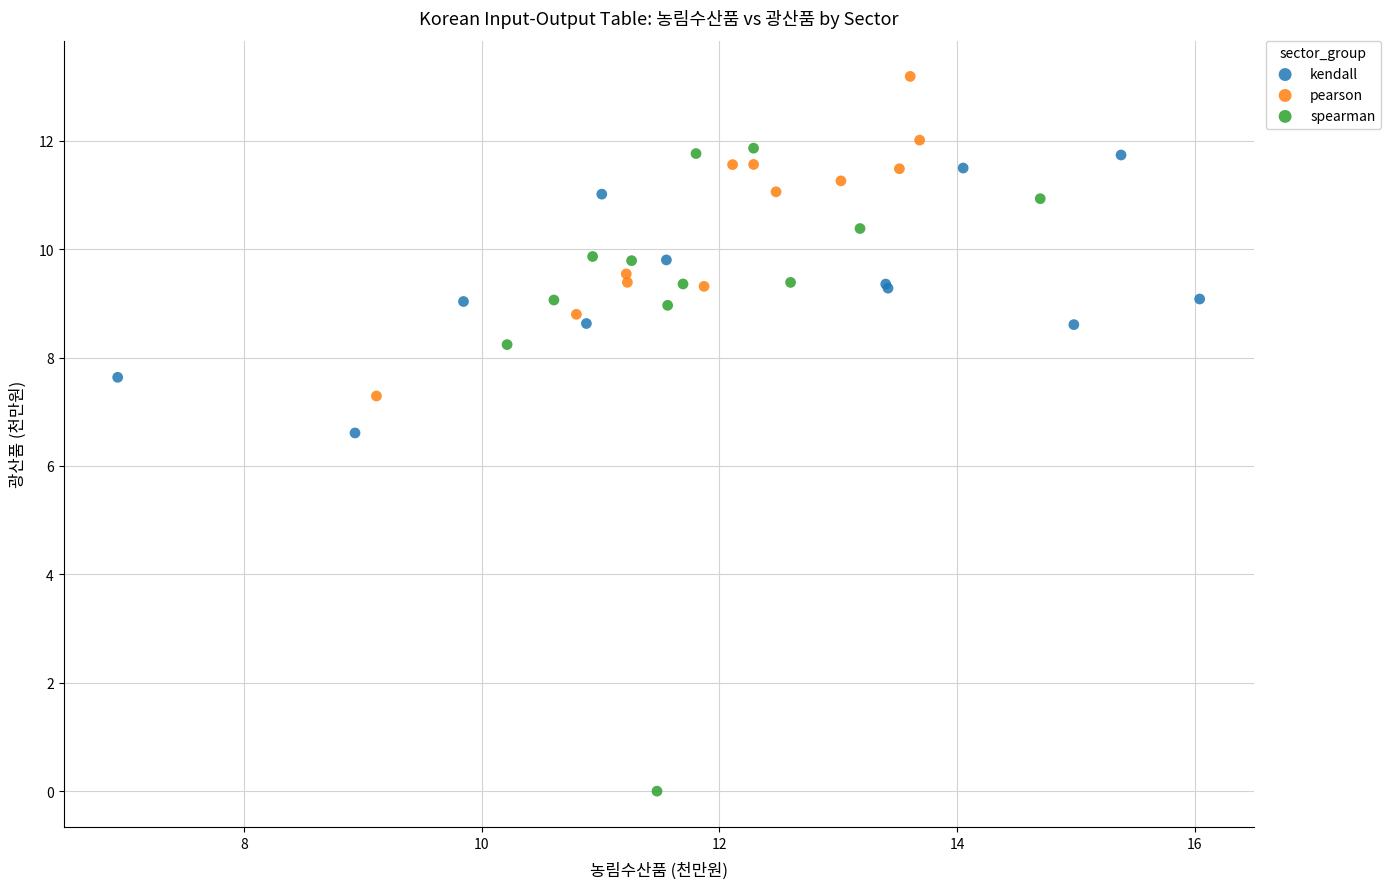

Which series has the widest spread of Y values?

spearman